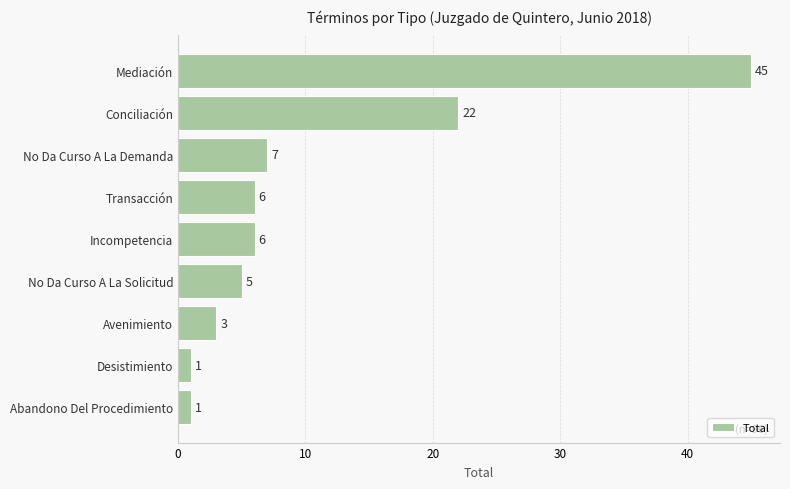

What is the label of the 1st bar from the bottom?

Abandono Del Procedimiento